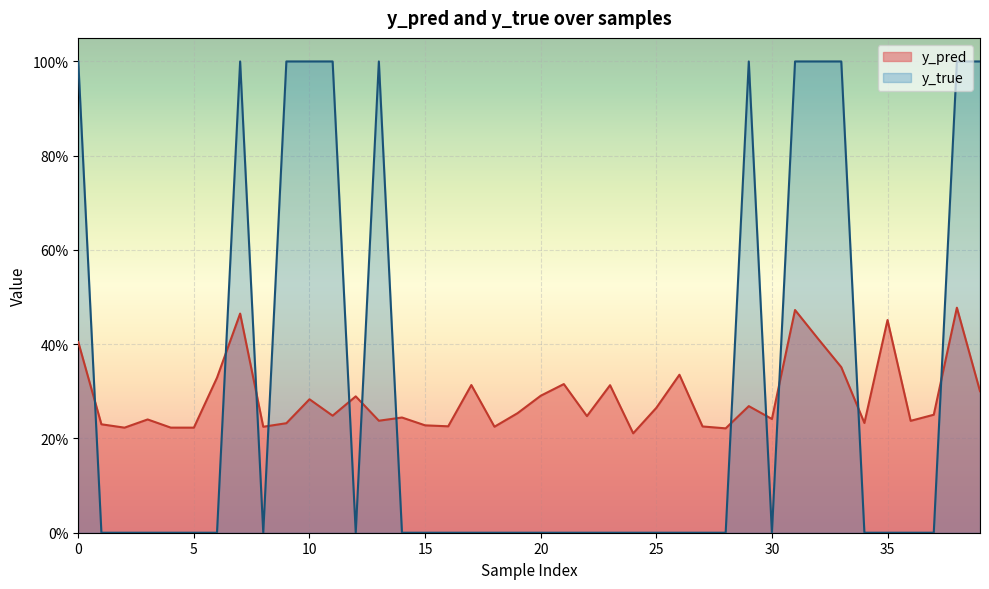

List the series in order of their overall mean, lowest first.

y_pred, y_true